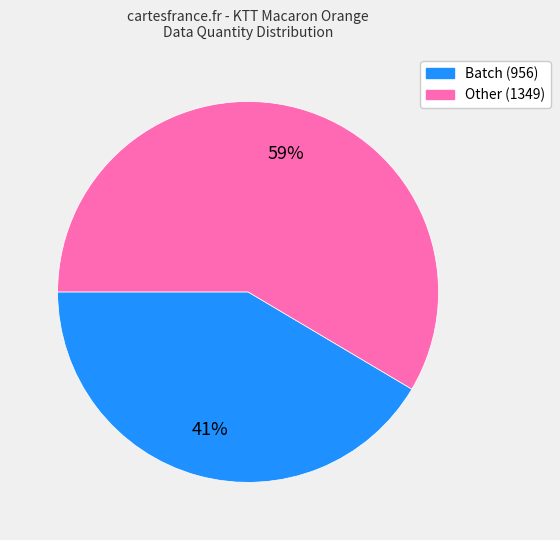

To the nearest percent, what is the average slice percentage?

50%